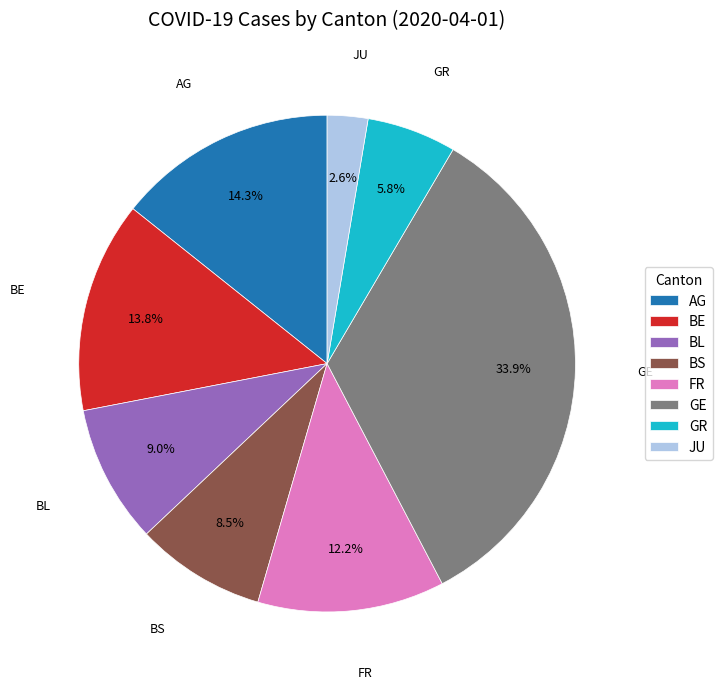

What is the ratio of the value at BE to the value at AG?

1.0